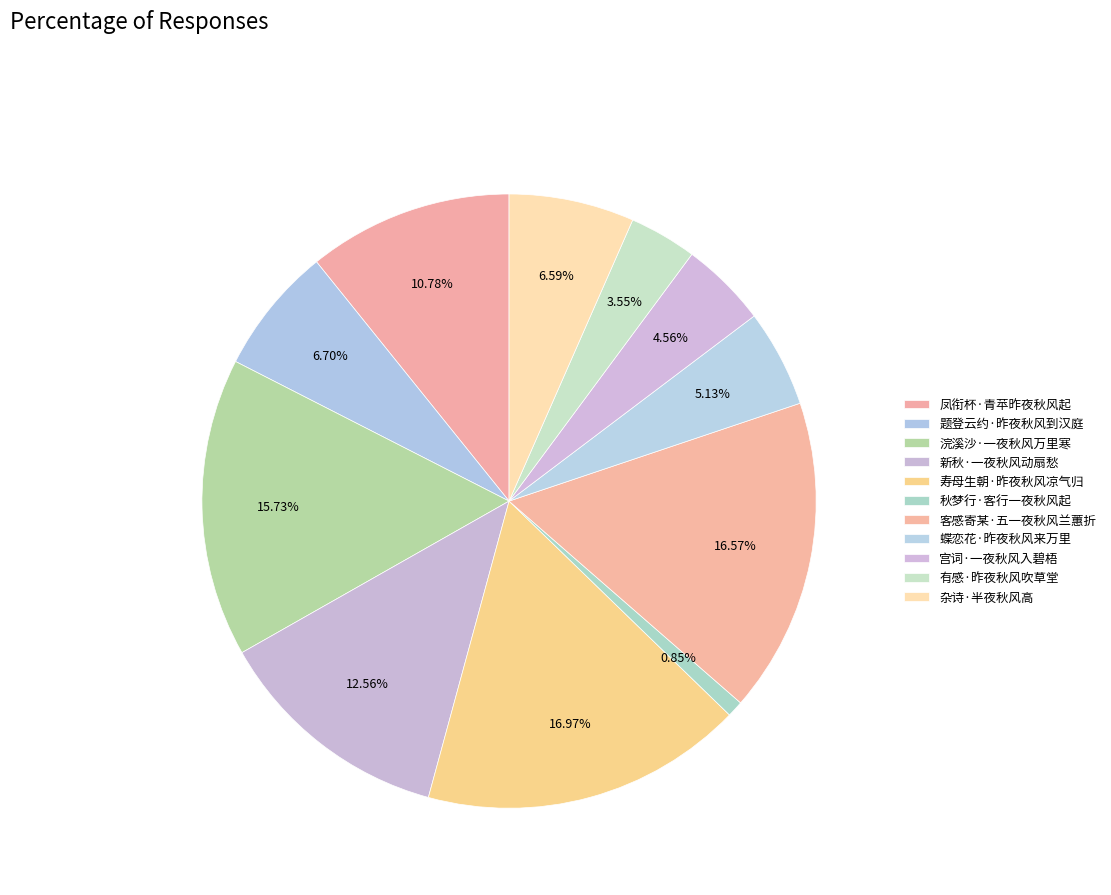

How many slices are in this pie chart?

11